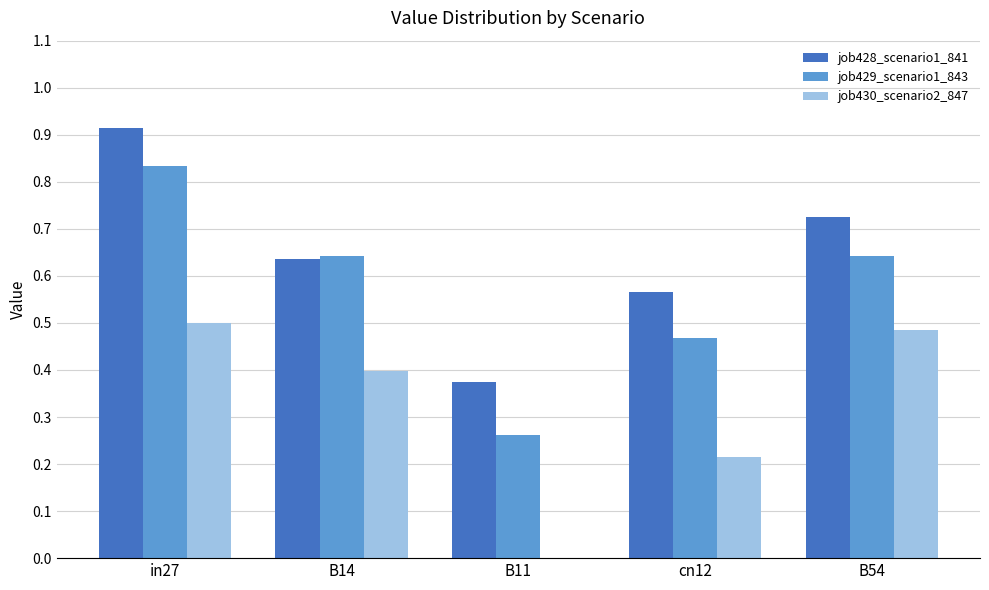

At which category does the chart reach its peak across all series?

in27